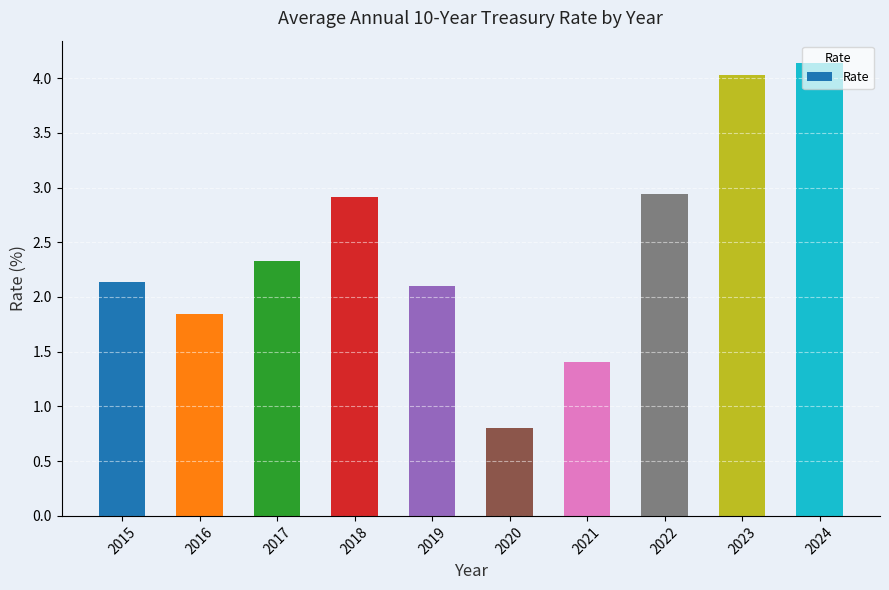

The chart shows a value of 4.1 at 2024. True or false?

True